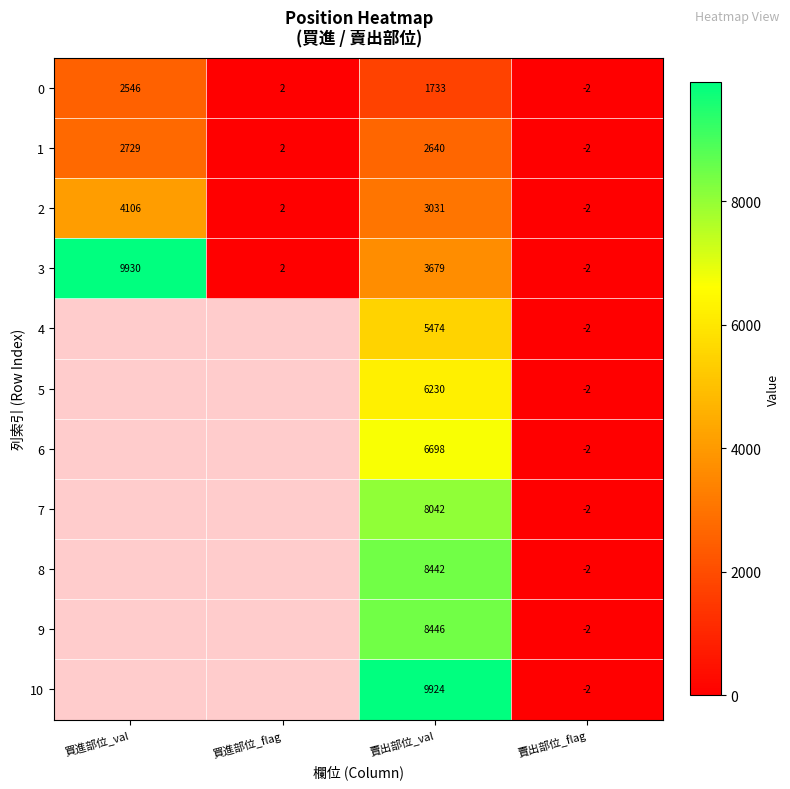

What is the difference between the maximum and minimum values in the 0 series?

2548